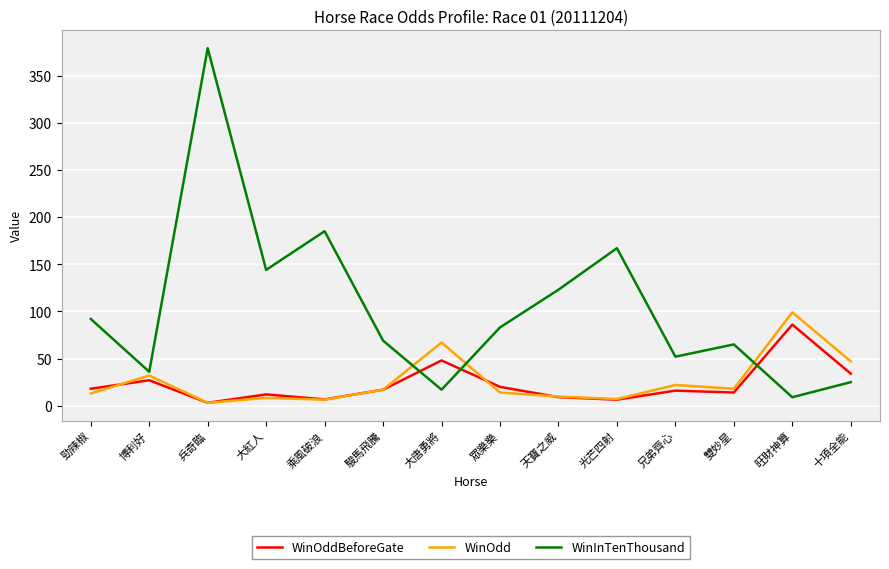

Which series ends up on top after the final intersection of WinOdd and WinInTenThousand?

WinOdd